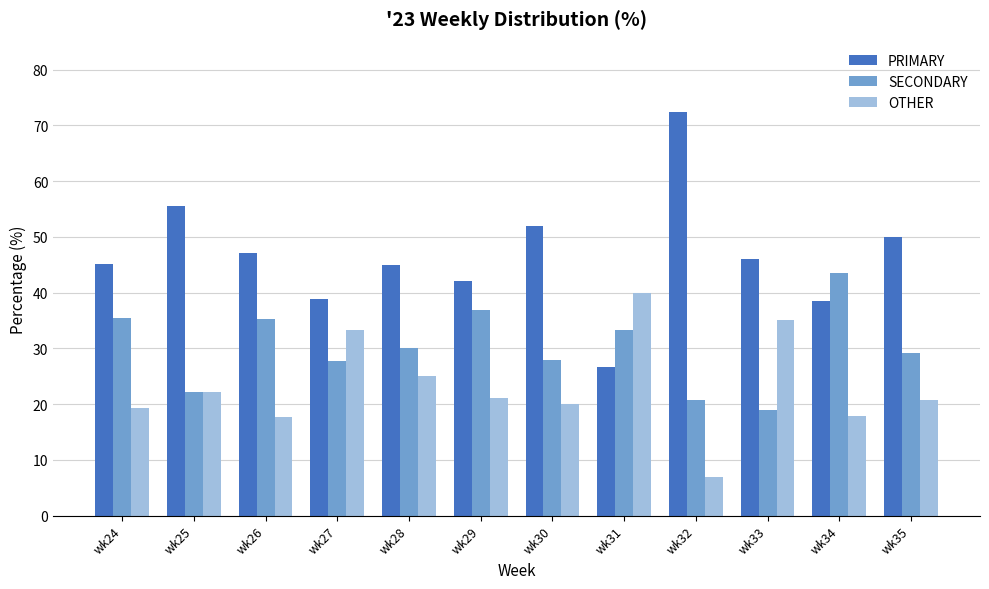

How many series are shown in this chart?

3